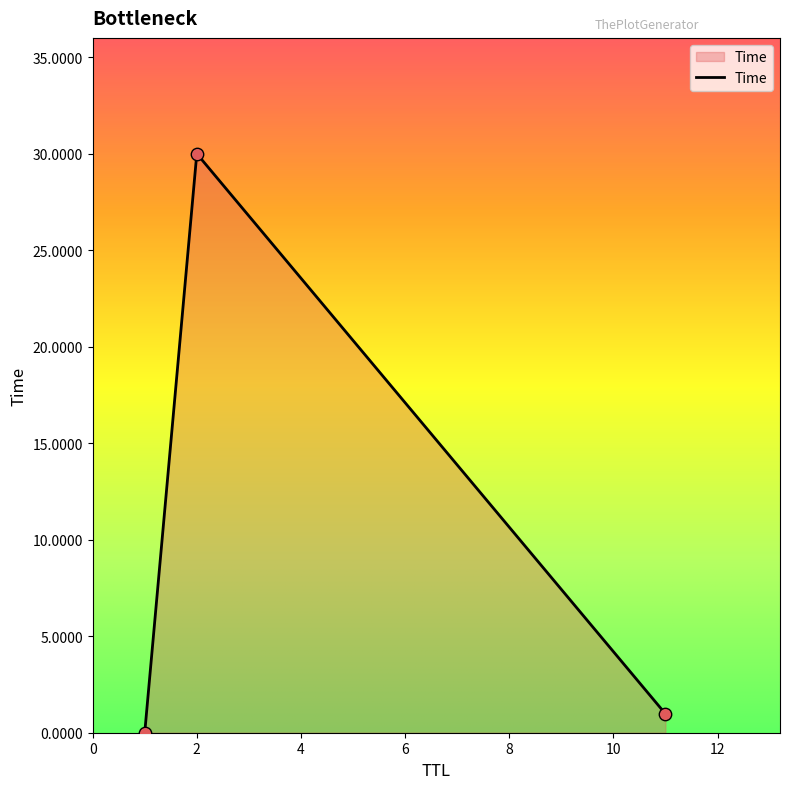

What is the average value?

10.3